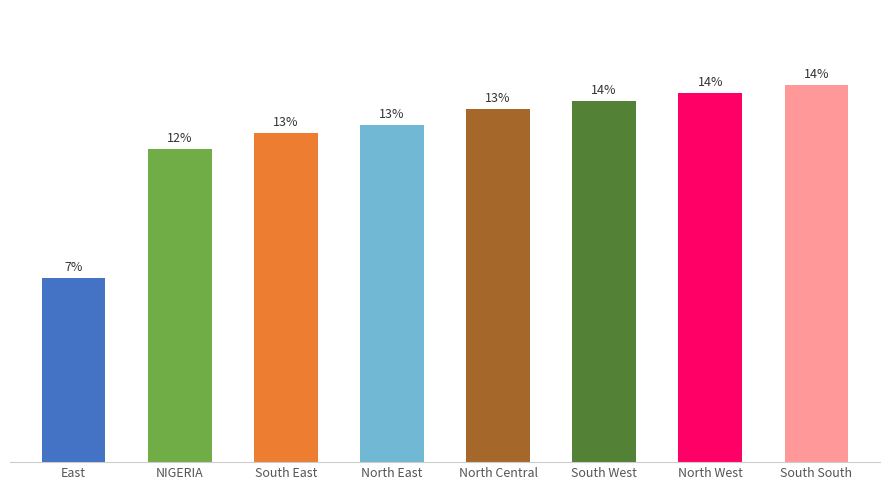

Between South East and North West, which is larger?

North West